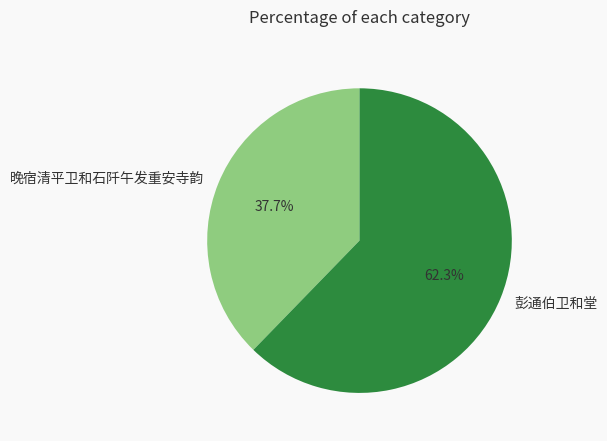

Does 彭通伯卫和堂 represent more than half of the total?

Yes